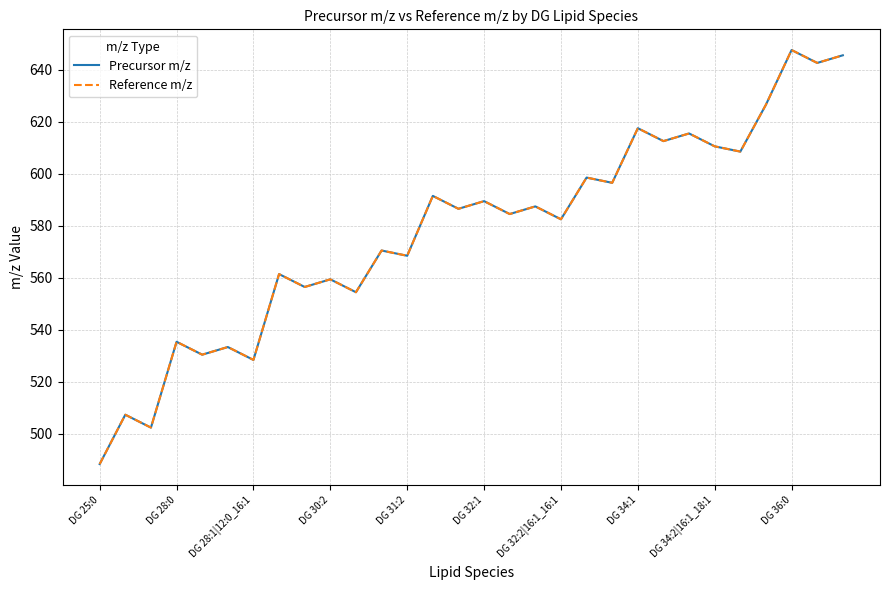

Reading right to left, list all the values displayed in this chart.

Precursor m/z: 645.5	642.6	647.6	626.6	608.5	610.5	615.5	612.6	617.5	596.5	598.5	582.5	587.5	584.5	589.5	586.5	591.5	568.5	570.5	554.5	559.4	556.5	561.4	528.5	533.4	530.5	535.4	502.4	507.4	488.4
Reference m/z: 645.5	642.6	647.6	626.6	608.5	610.5	615.5	612.6	617.5	596.5	598.5	582.5	587.5	584.5	589.5	586.5	591.5	568.5	570.5	554.5	559.4	556.5	561.4	528.5	533.4	530.5	535.4	502.4	507.4	488.4